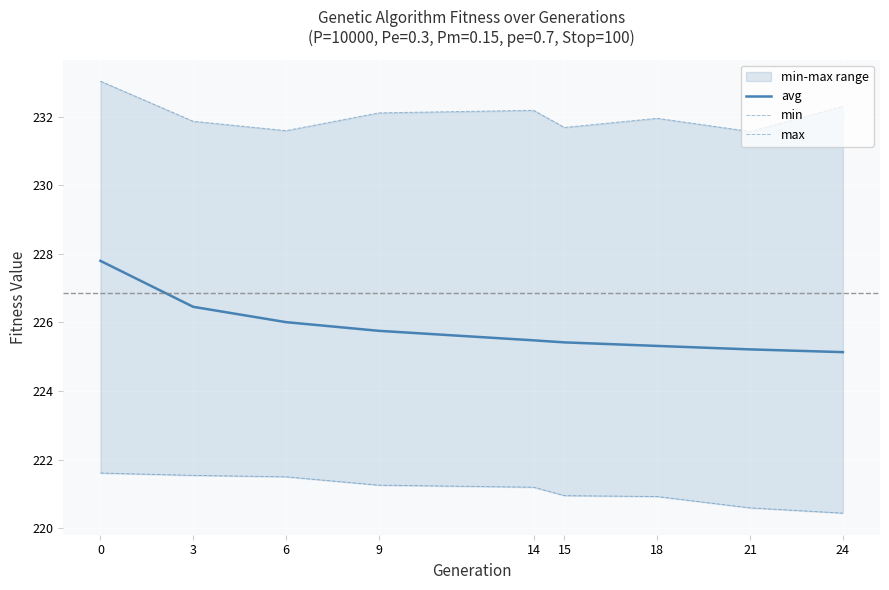

What is the maximum value shown in the chart?

233.0